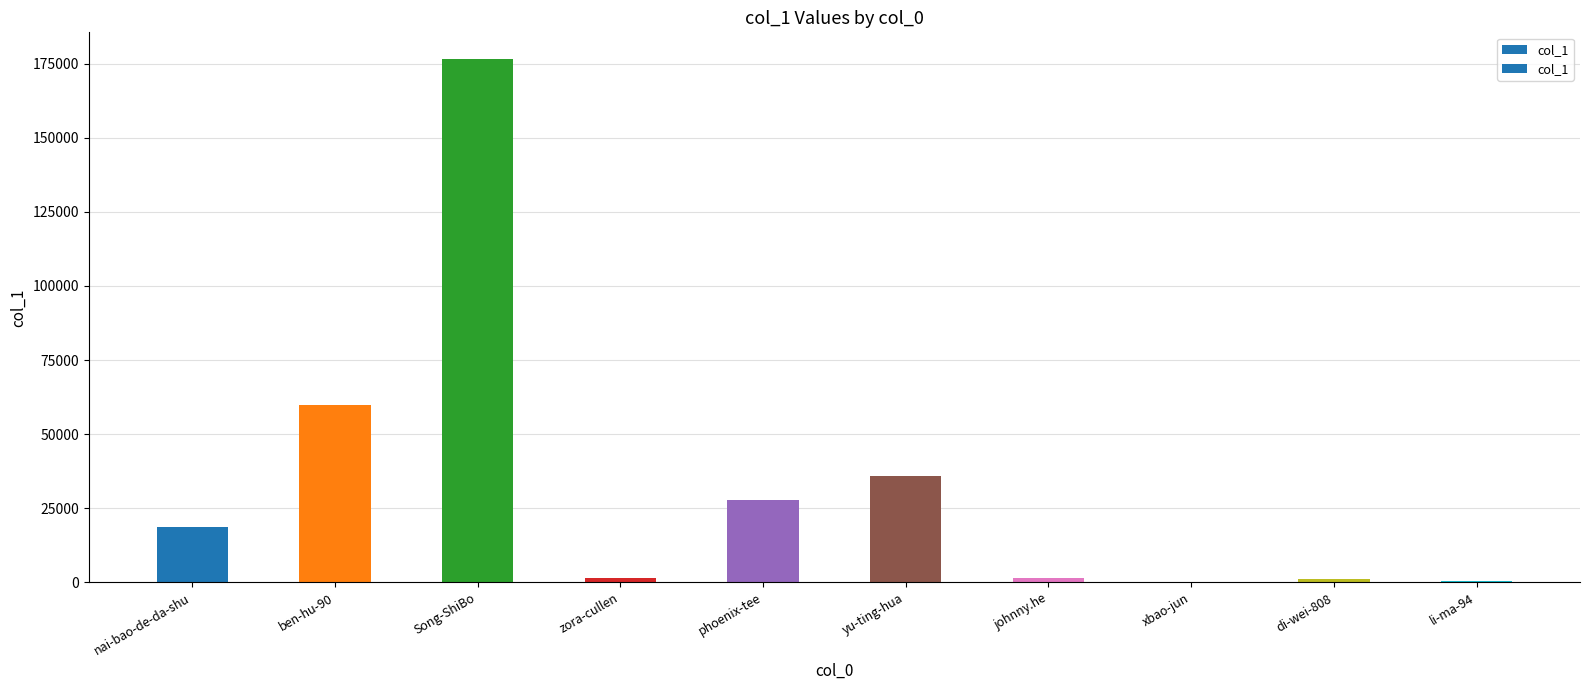

The value at phoenix-tee is 27740. True or false?

True